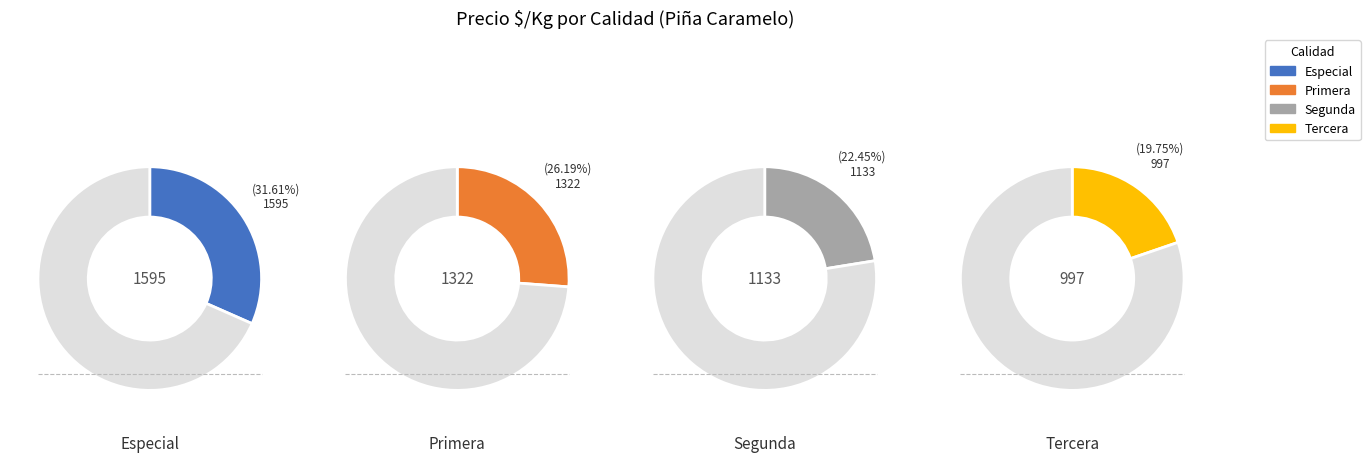

Between 5 and Segunda, which is larger?

Segunda